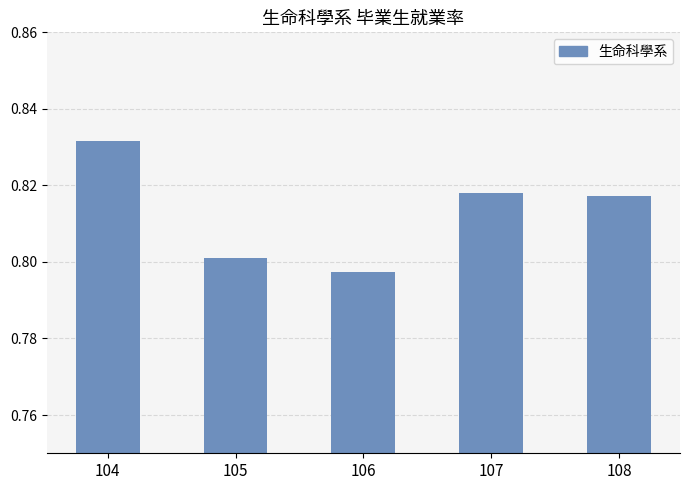

Which category has the lowest value across all series?

106